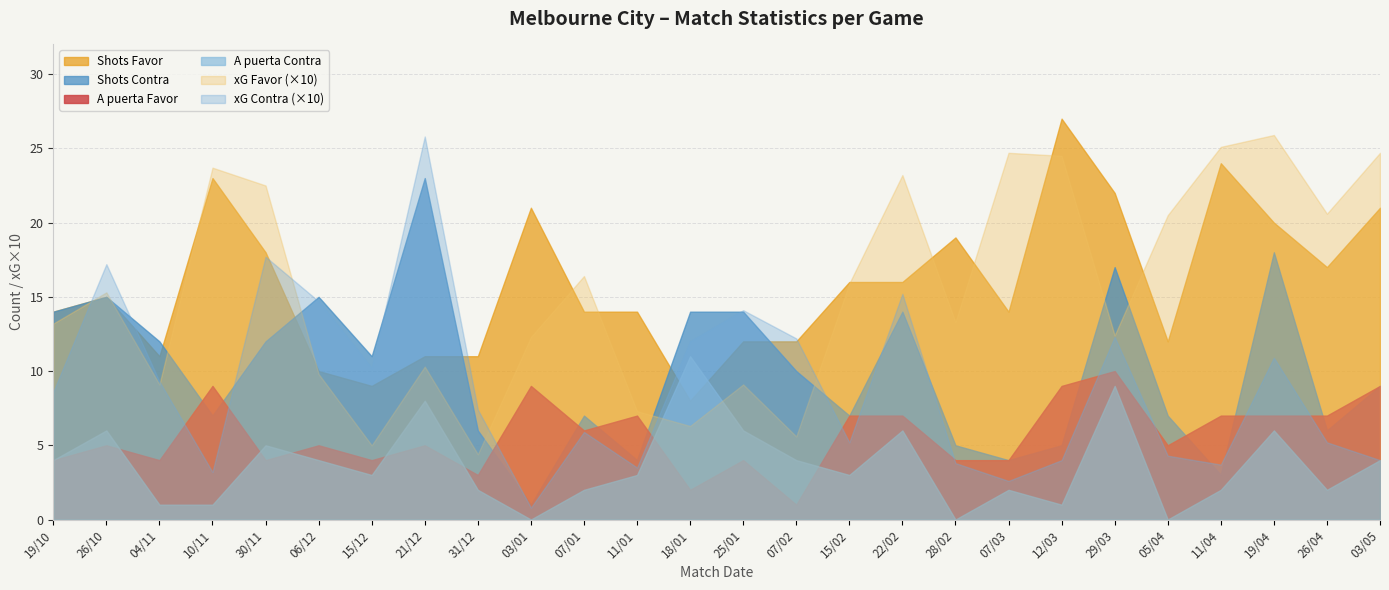

At which category is the sum across all series the highest?

19/04